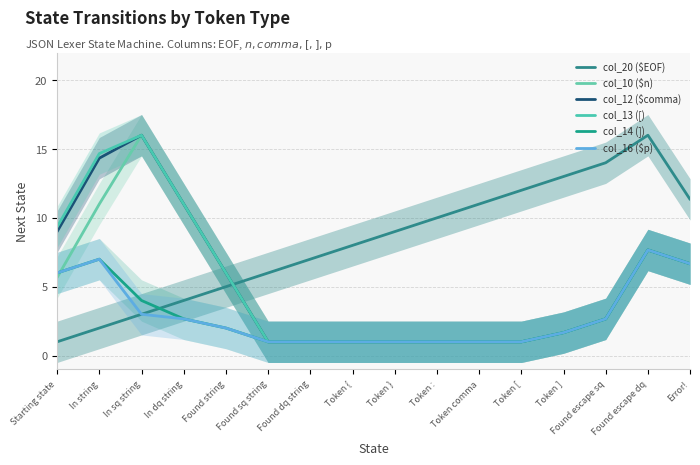

How many interior local peaks does the col_13 ([) series have?

2